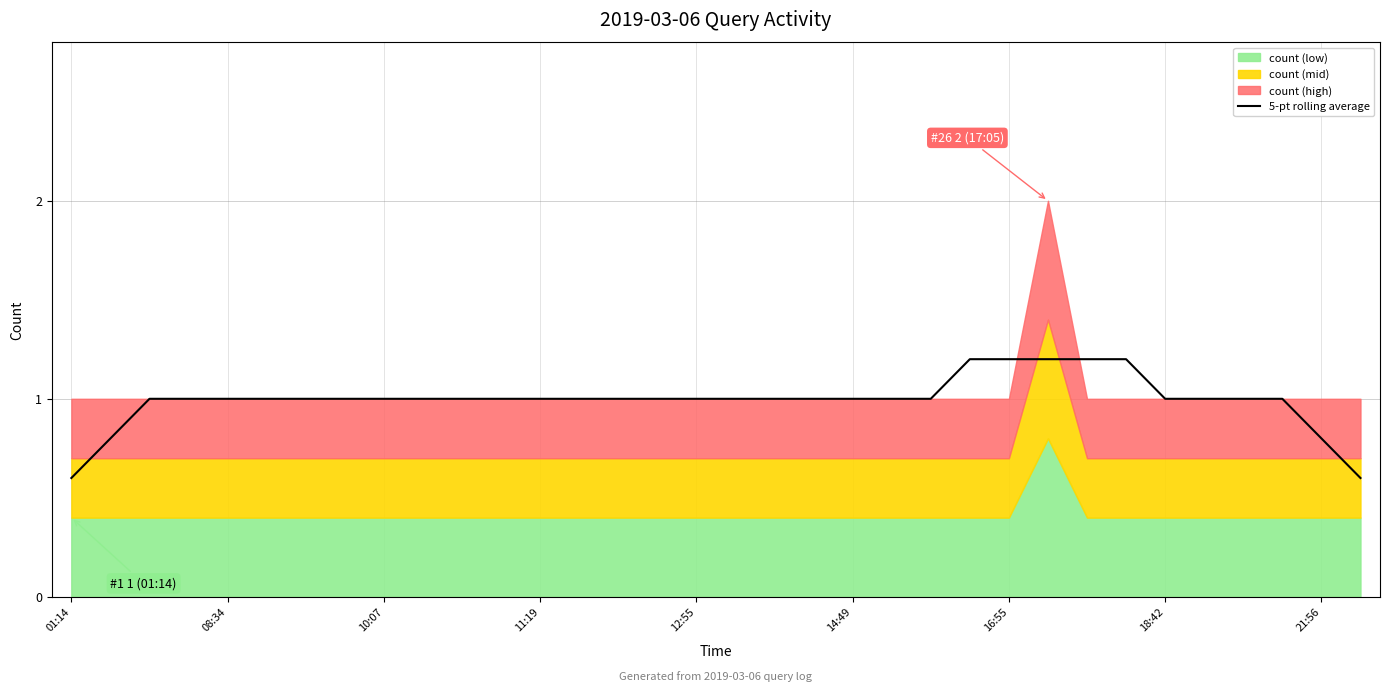

What is the minimum value for 5-pt rolling average?

0.6